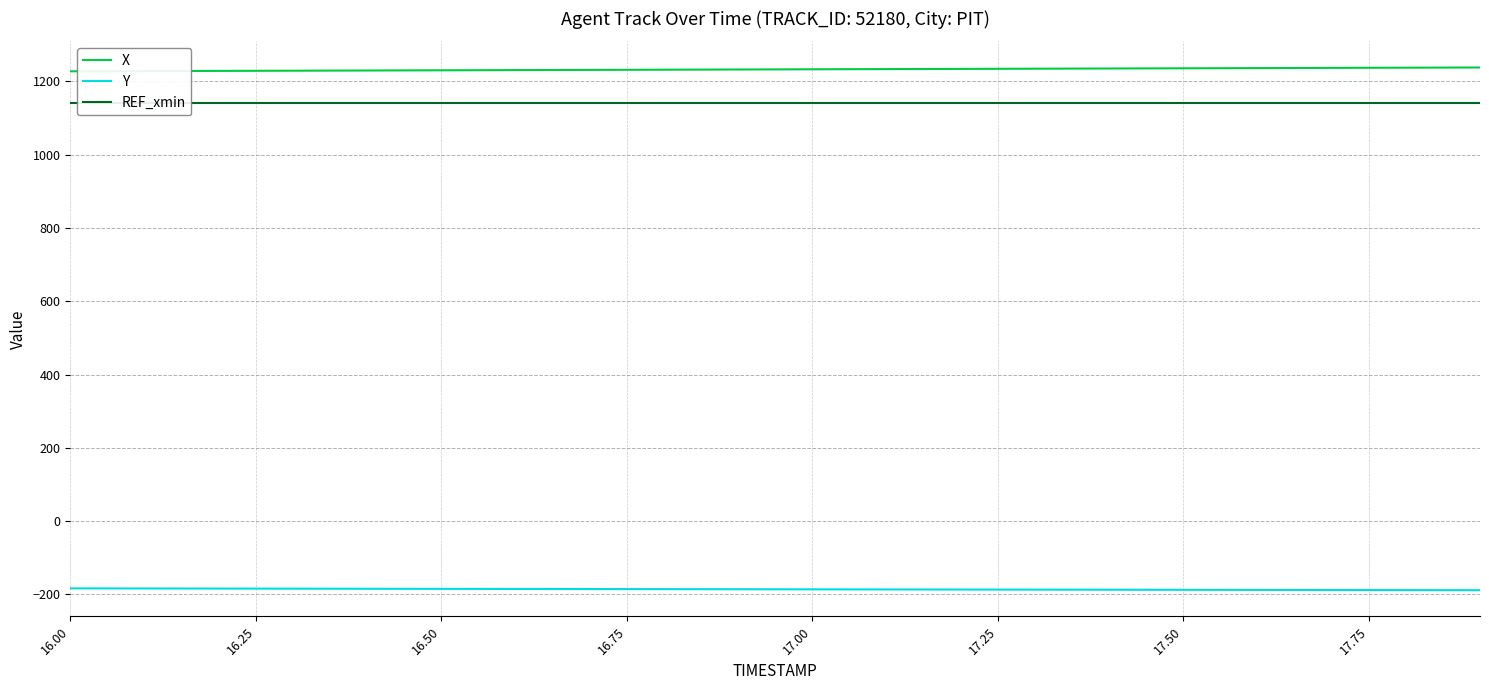

How many lines are shown in the chart?

3